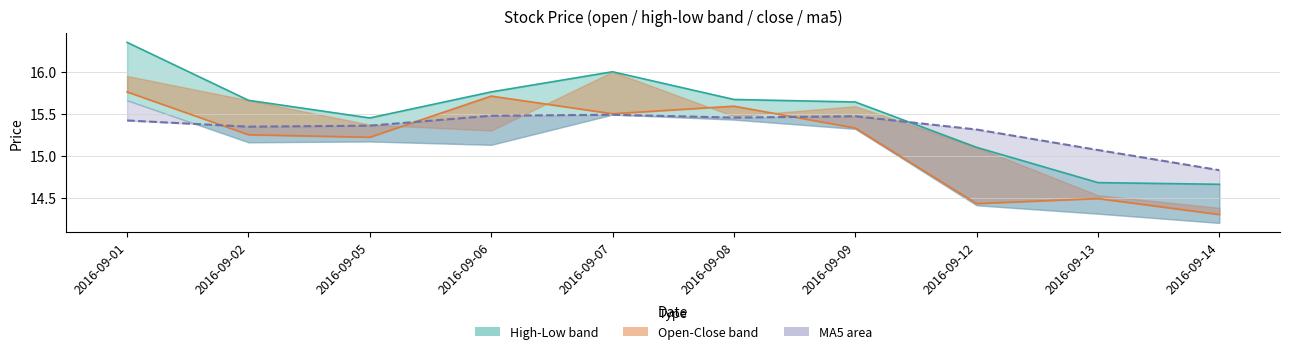

What is the difference between the highest and lowest values at 2016-09-09?

0.3